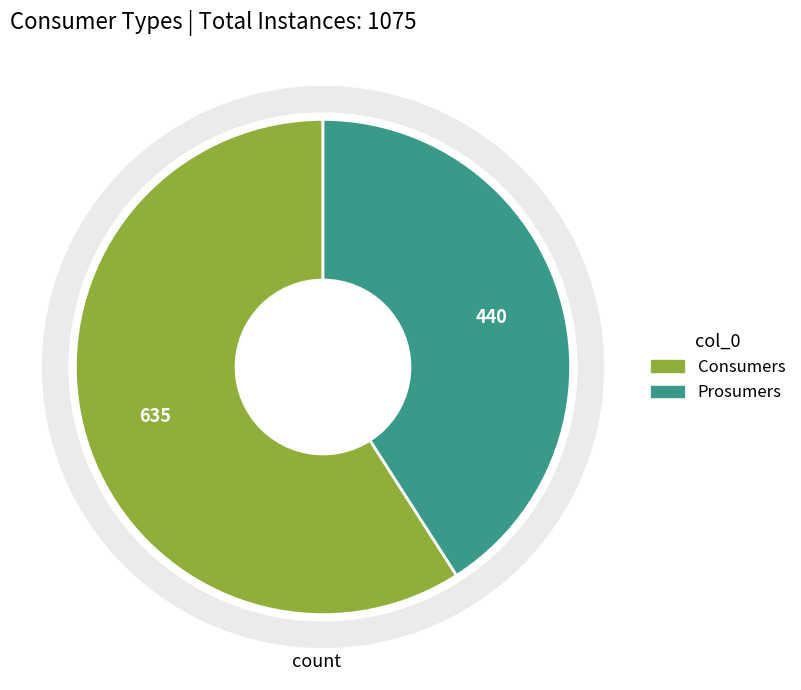

To the nearest percent, what is the combined percentage of Prosumers and Consumers?

100%